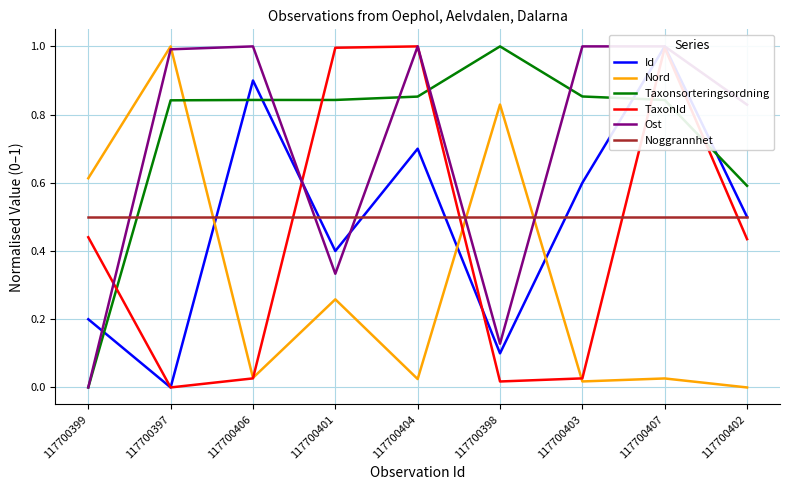

What is the label of the 3rd point from the left?

117700406